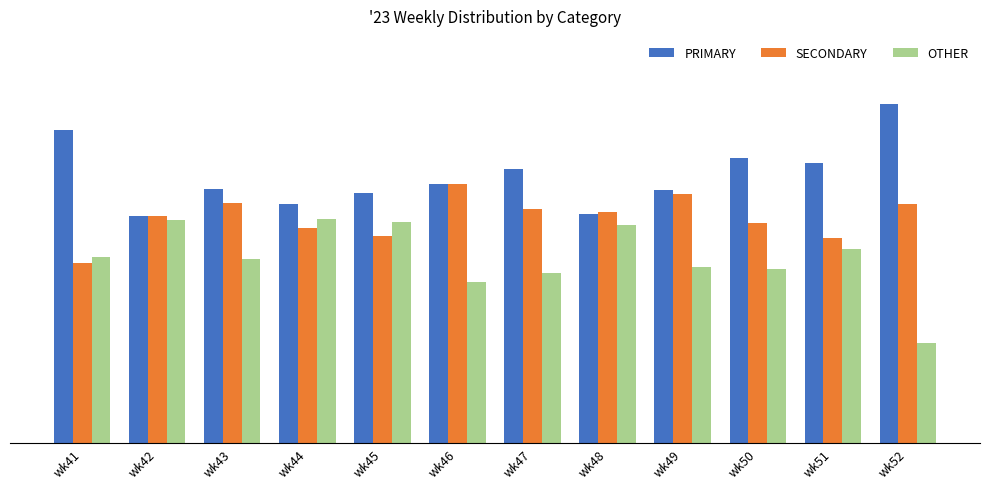

Between wk41 and wk50, which is larger?

wk41